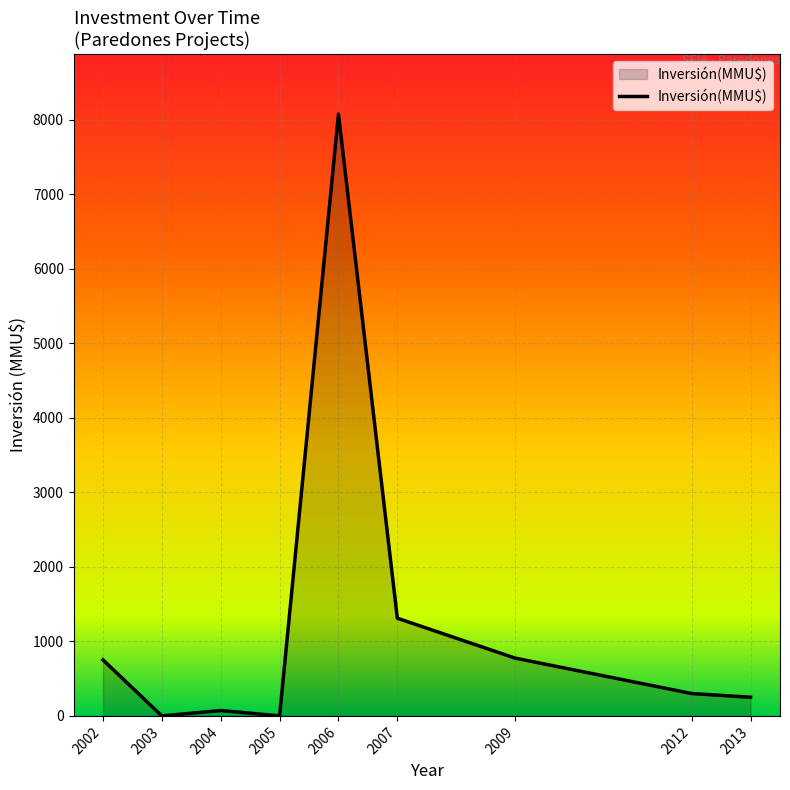

What is the difference between the maximum and minimum values?

8072